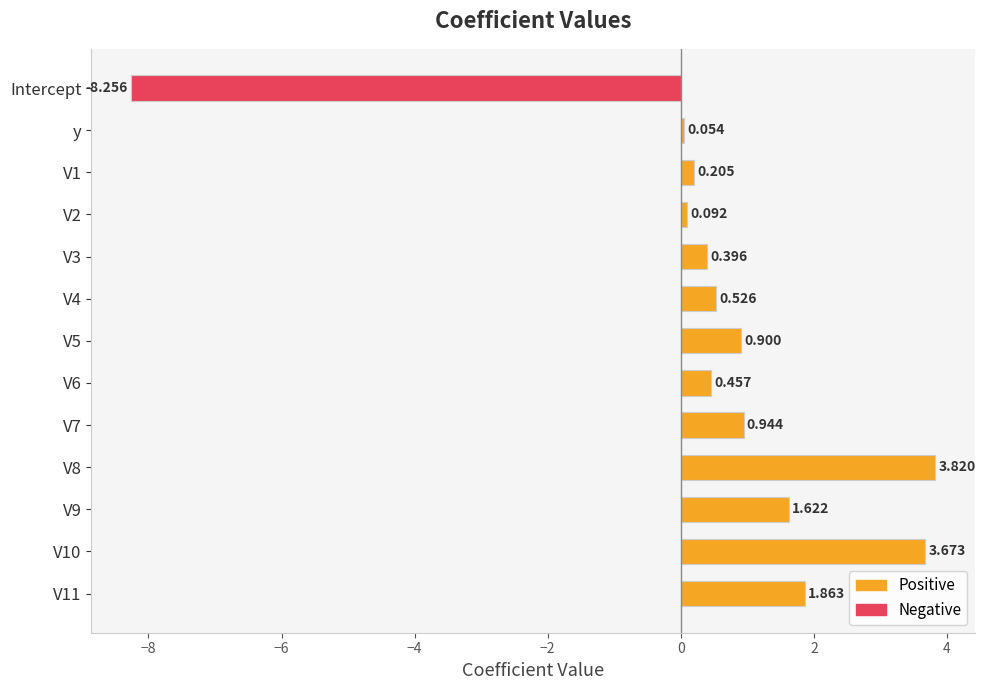

At which category does the chart reach its minimum across all series?

Intercept